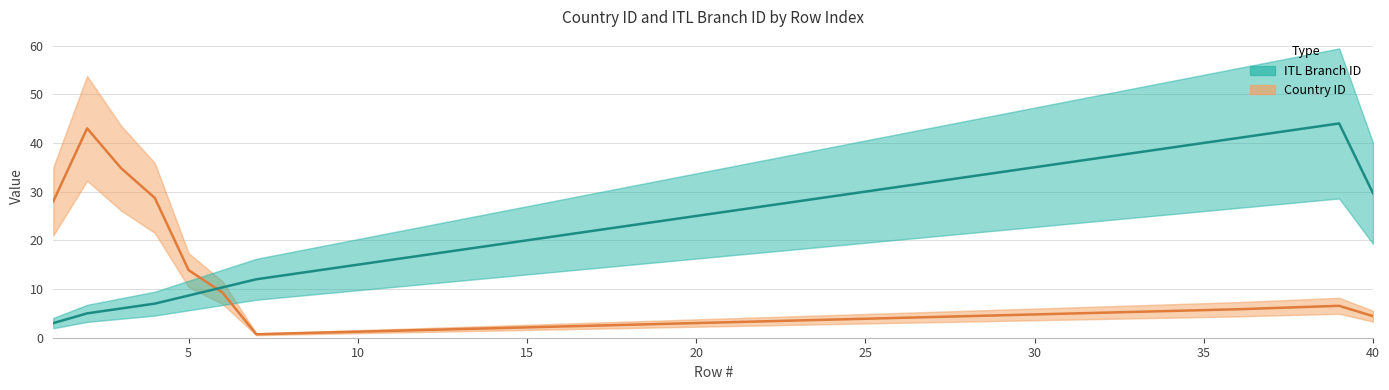

At how many categories does at least one series exceed 28?

20